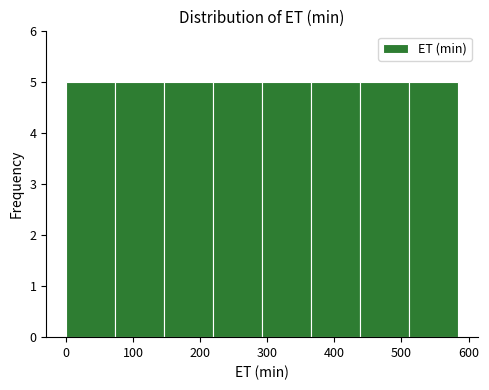

How tall is the bar that spans 290 to 370 on the x-axis? Neither the bar edges nor the heights are printed on the chart, so give them approximately, as read against the axes.

5